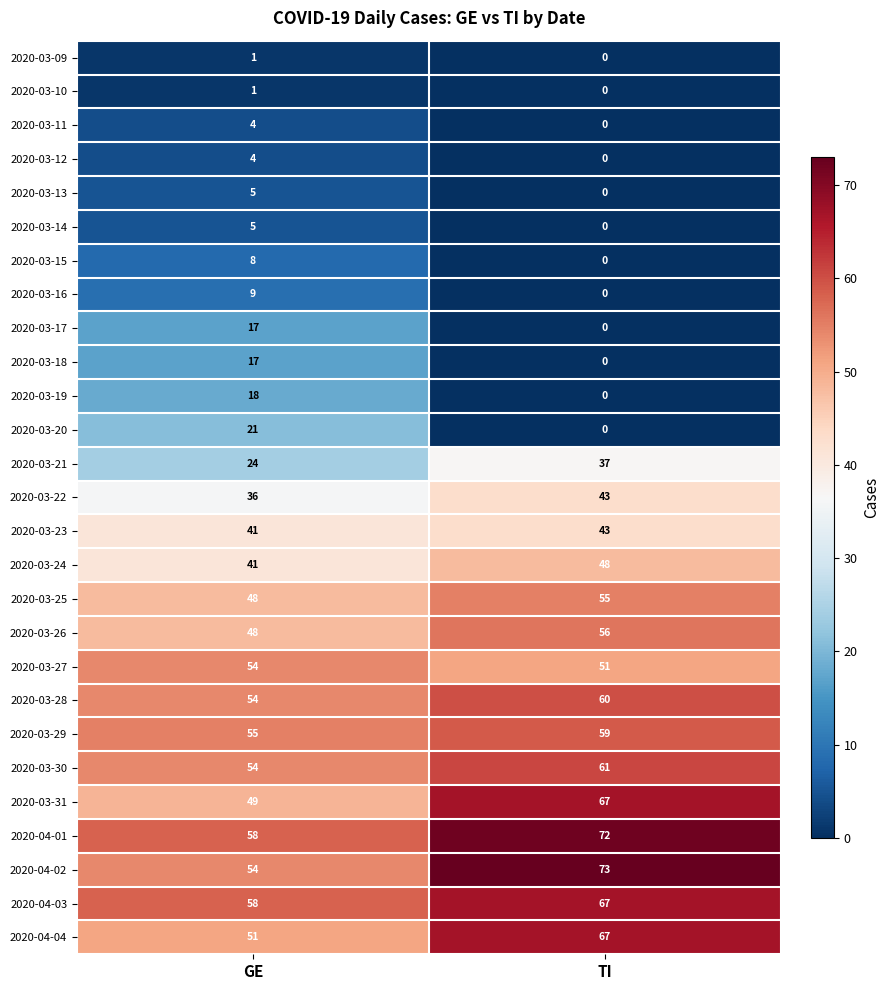

Is it true that 2020-03-18 equals 0 at TI?

True